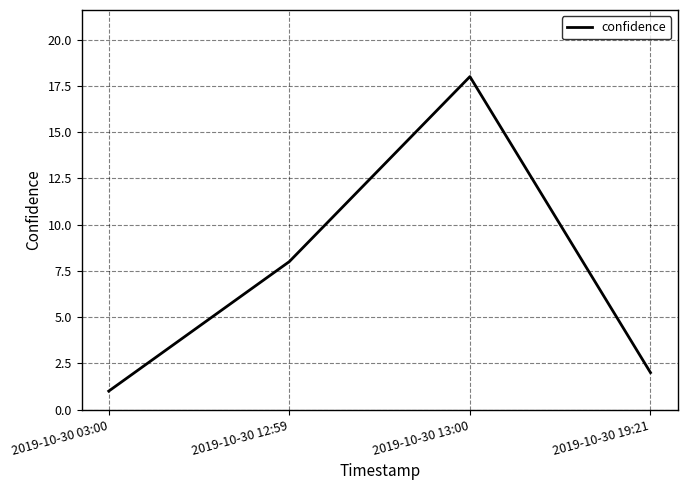

True or false: there are more than 0 points higher than both neighbors.

True